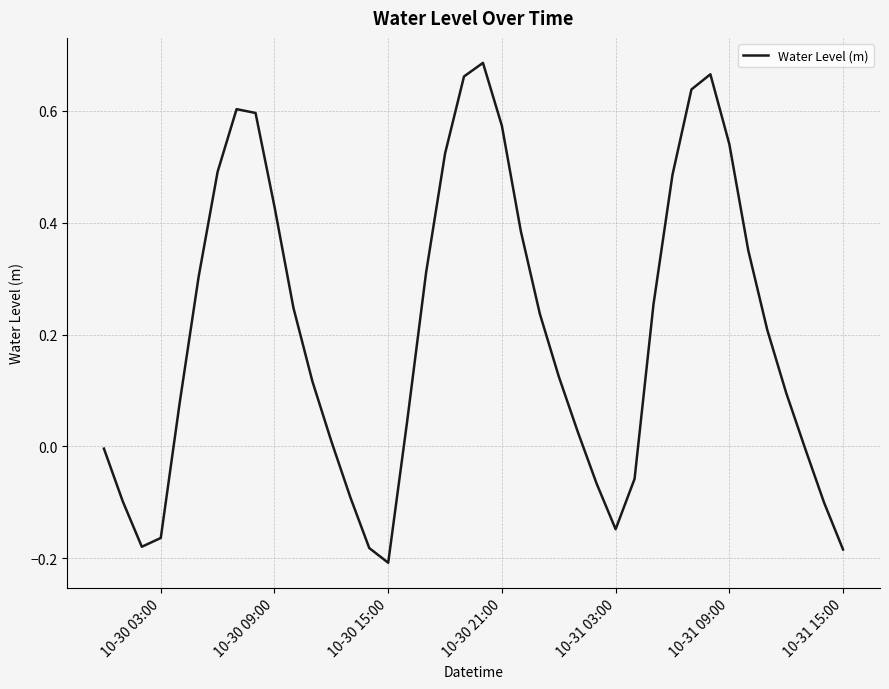

What is the greatest value displayed?

0.7